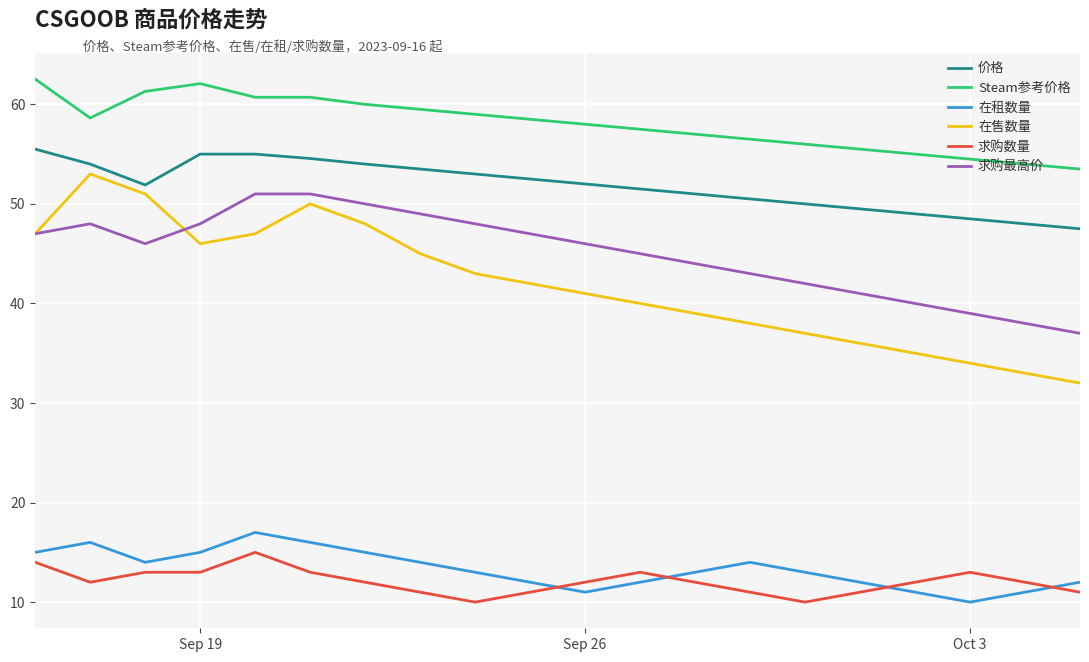

What is the minimum value shown in the chart?

10.0